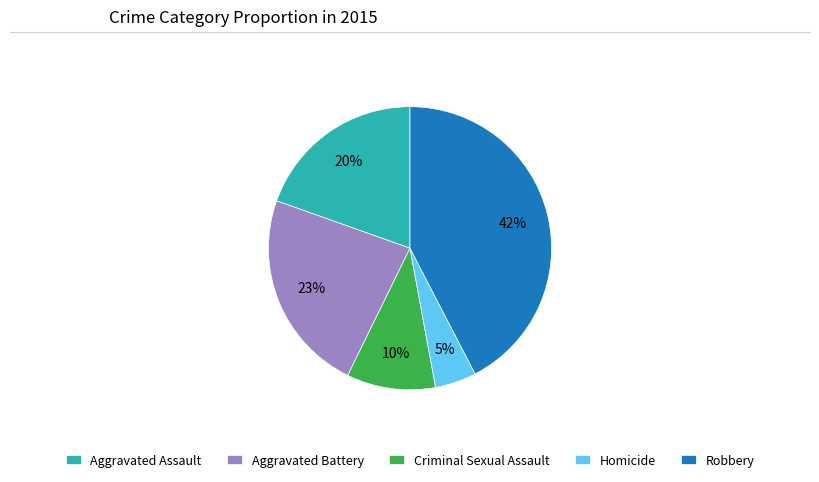

Is it true that Aggravated Assault is 26% of the pie?

False